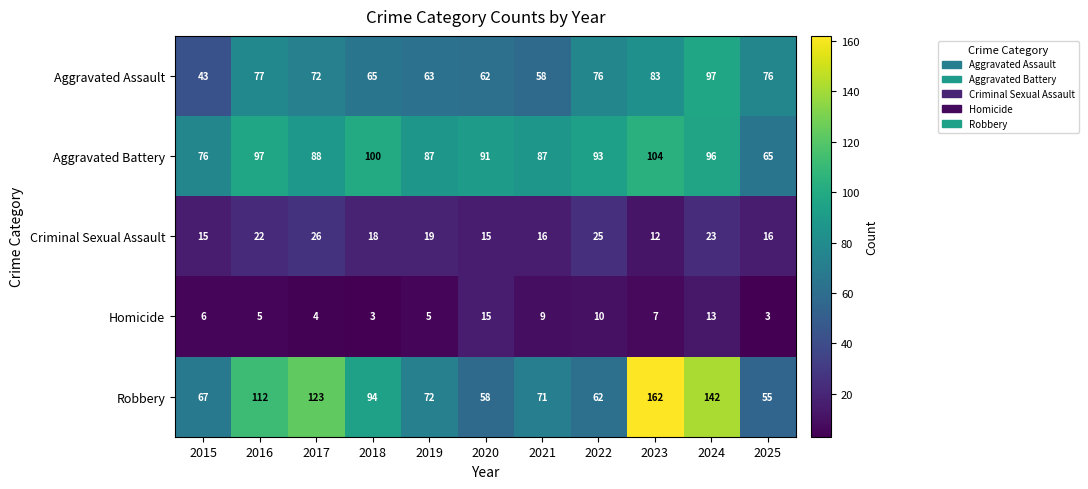

What is the difference between the maximum and minimum values in the Robbery series?

107